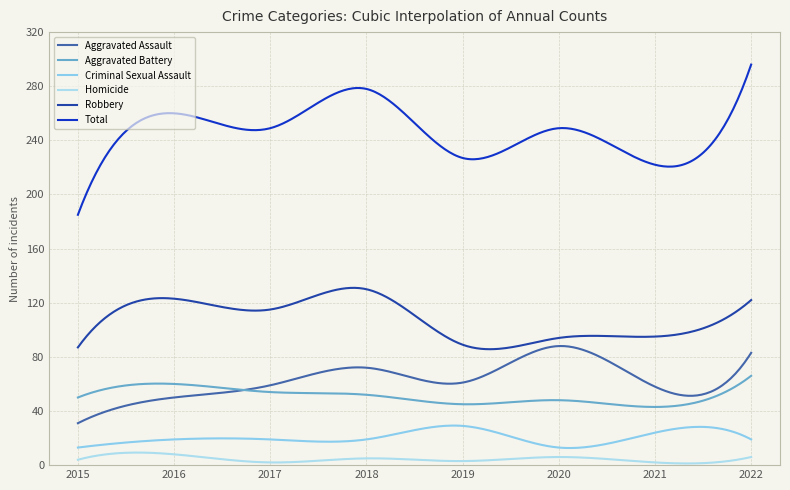

What is the greatest value displayed?

296.0